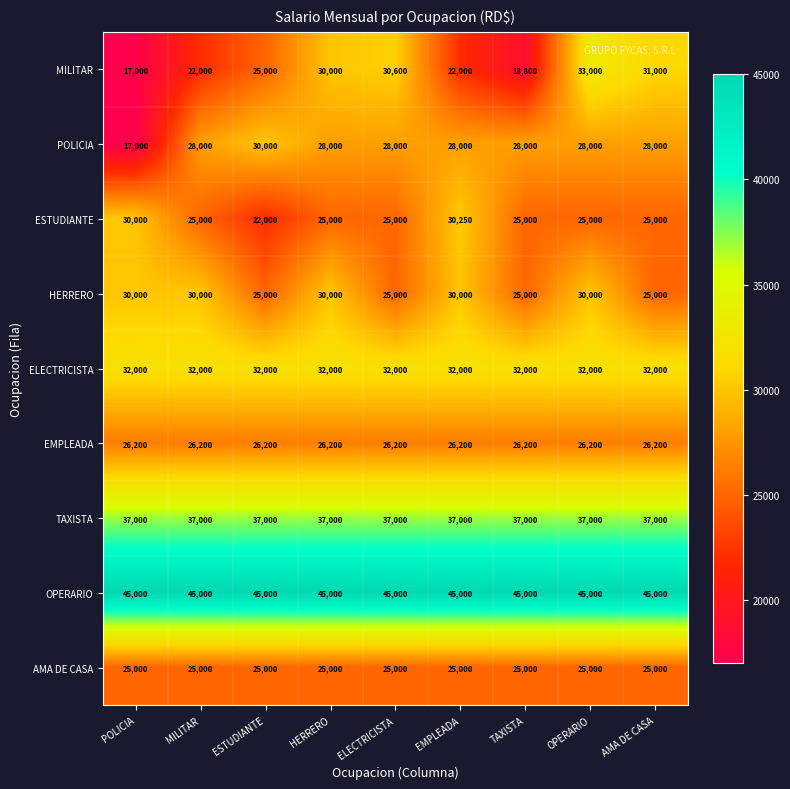

Count the number of data series in this chart.

9